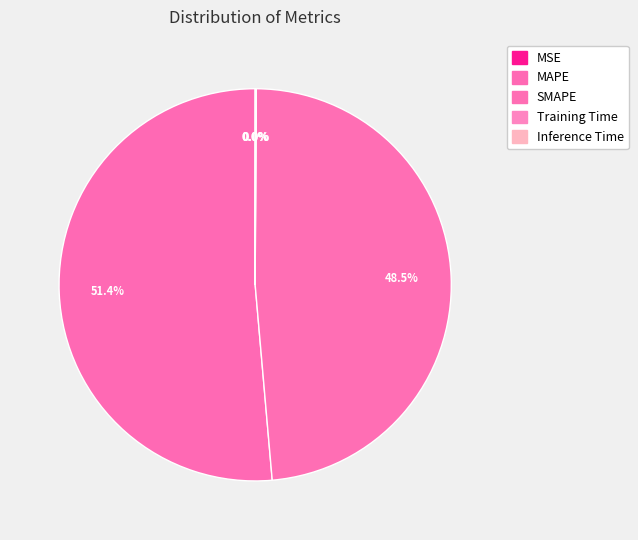

Is MAPE the majority of the pie?

Yes